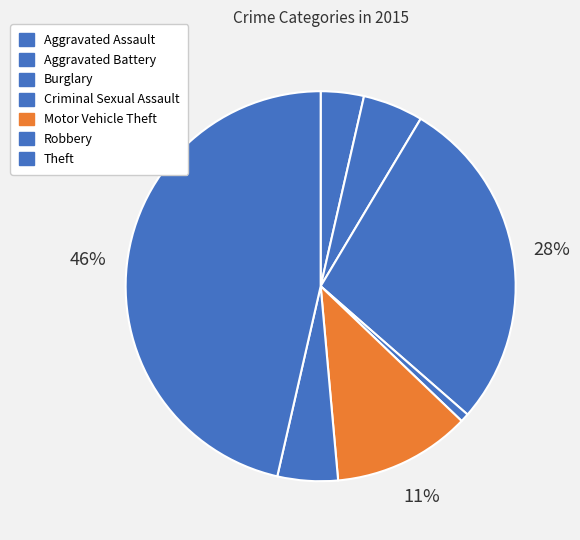

To the nearest percent, what is the difference between the largest and smallest slice percentages?

46%